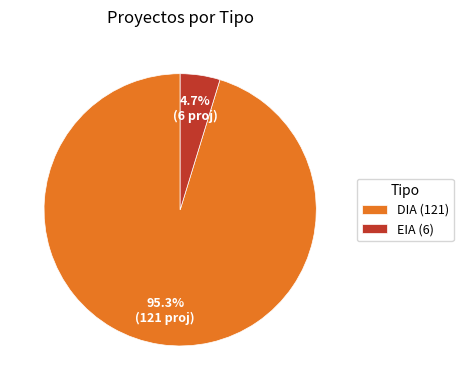

Which category accounts for the majority?

DIA